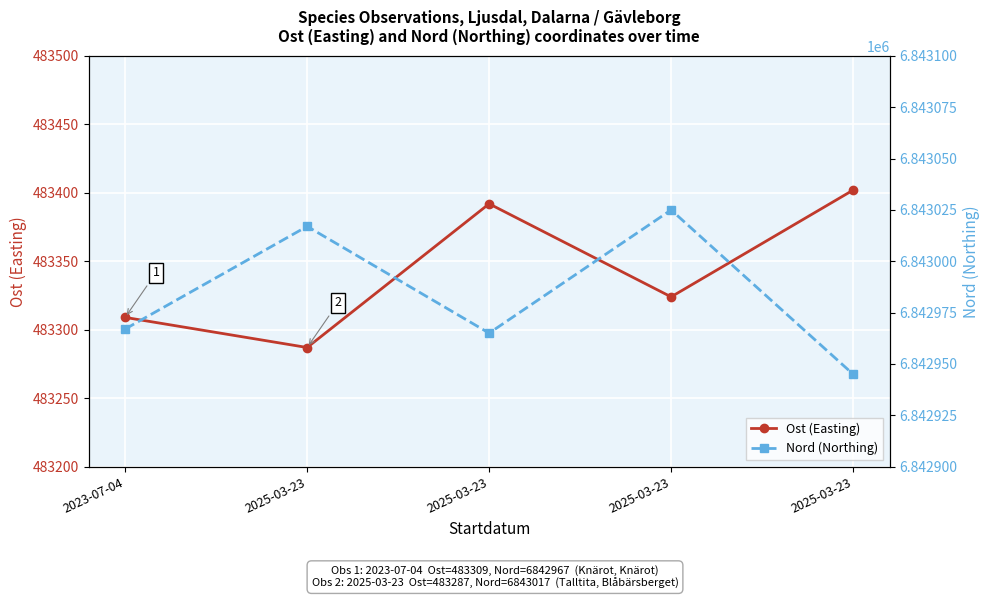

True or false: Ost (Easting) and Nord (Northing) intersect in this chart.

False